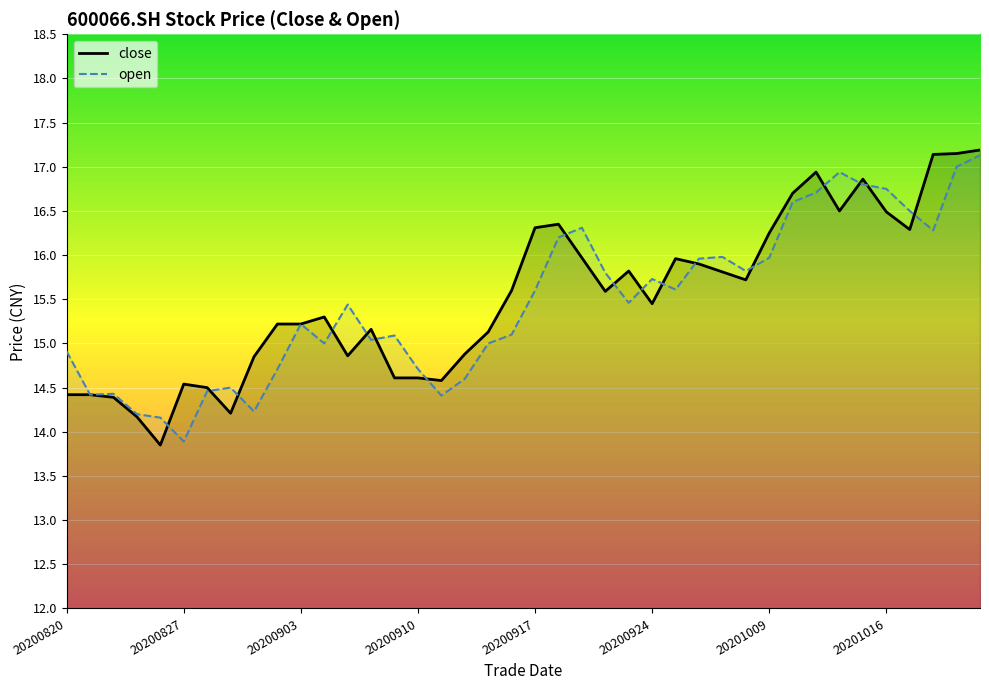

What is the value of the open point at the 20th from the left?

15.1